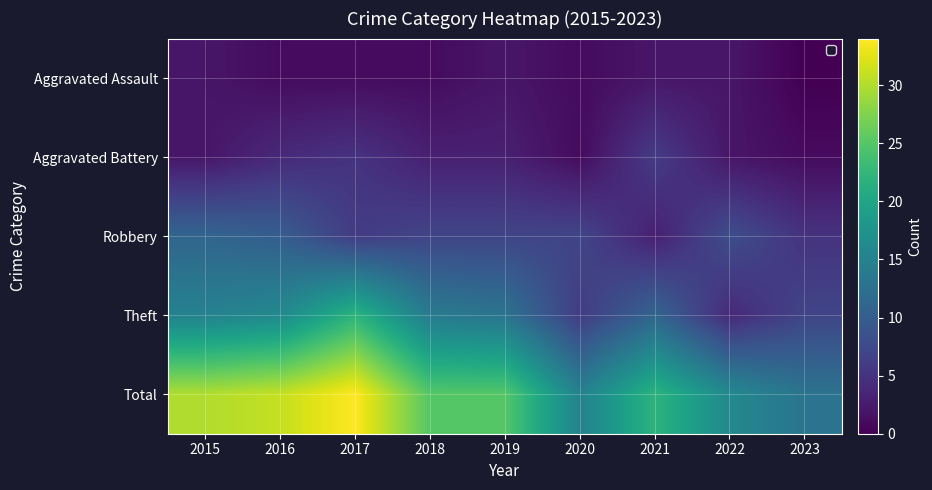

Which series has the widest spread of values?

Total